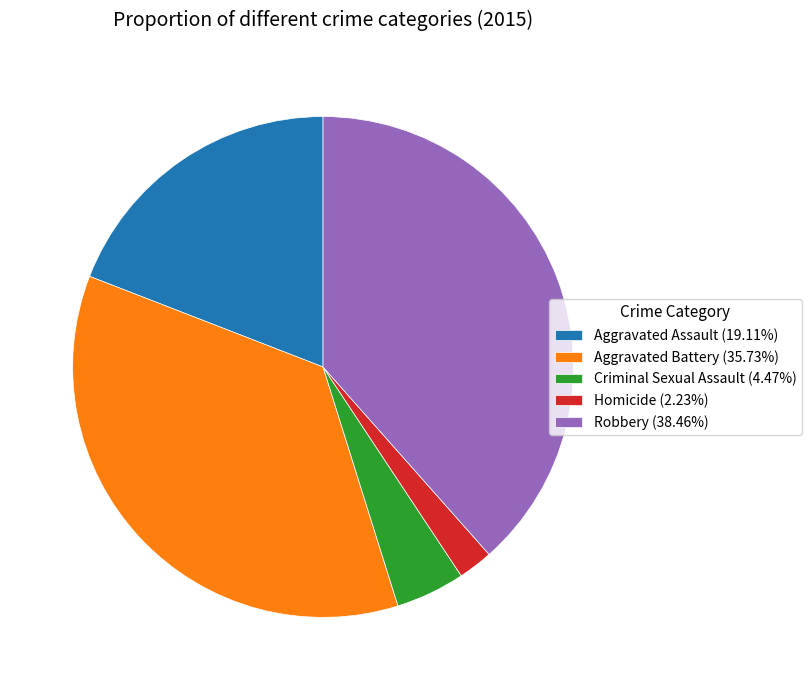

What is the ratio of the value at Criminal Sexual Assault to the value at Robbery?

0.1